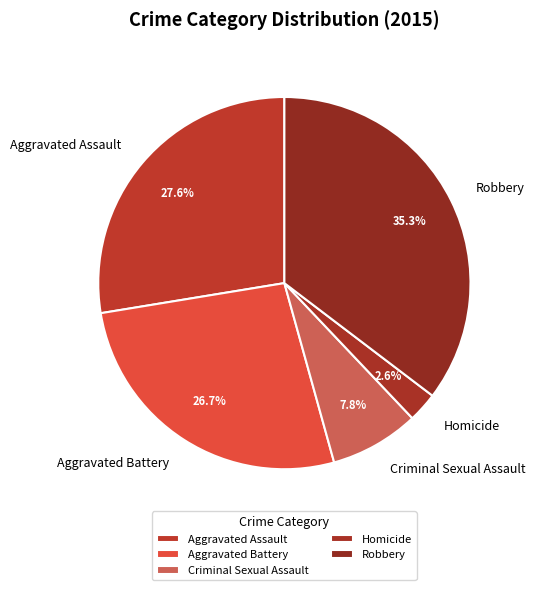

Approximately how many times larger is the value at Aggravated Assault compared to Aggravated Battery?

1.0